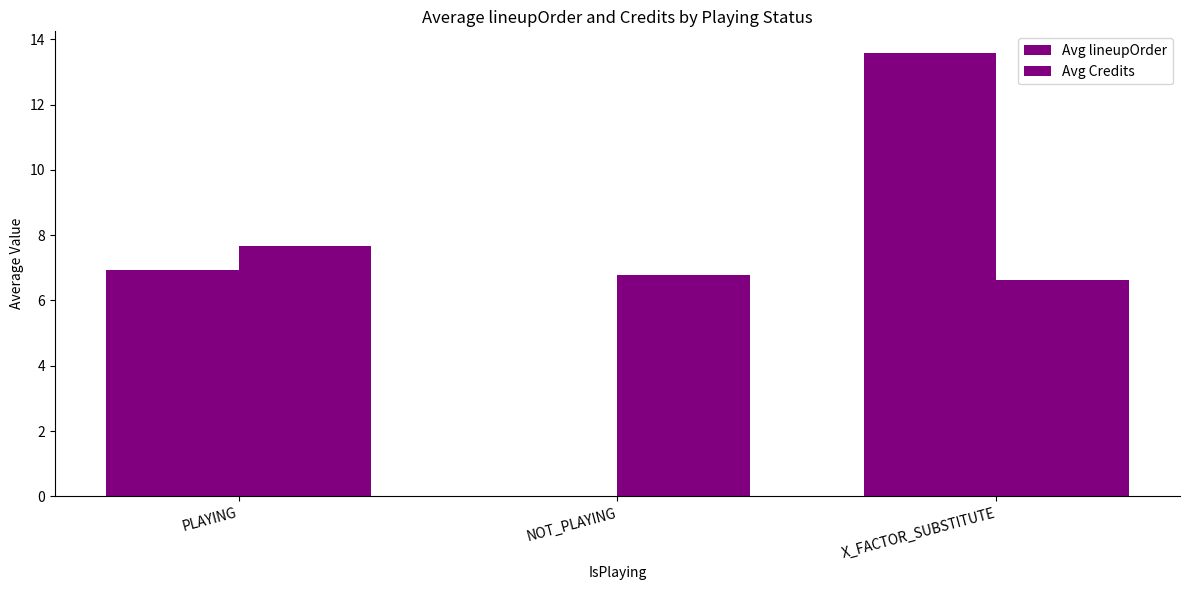

What is the label of the 2nd bar from the right?

NOT_PLAYING